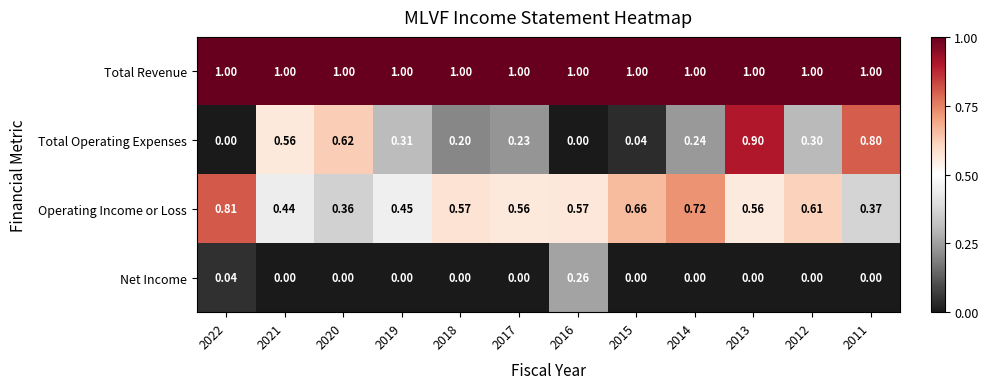

What is the spread (max minus min) of values at 2012?

1.0